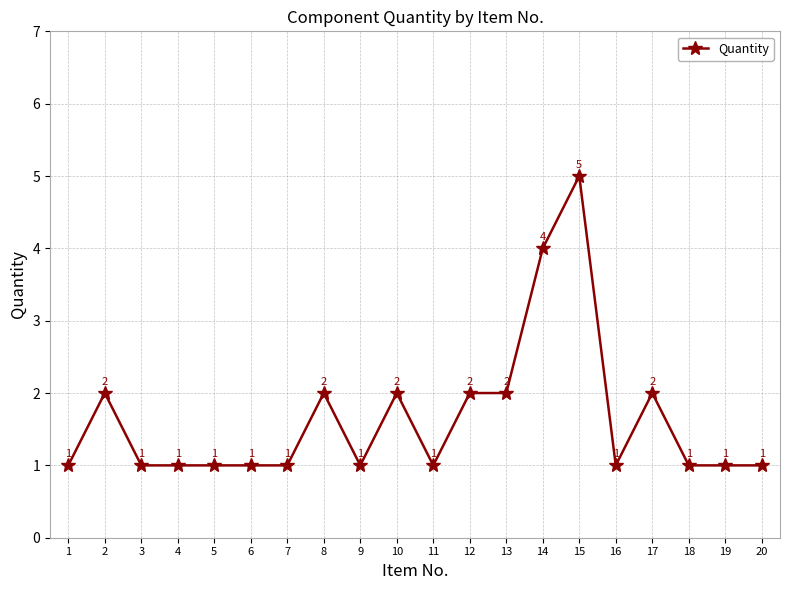

Count the values in the range 1 to 2.

18